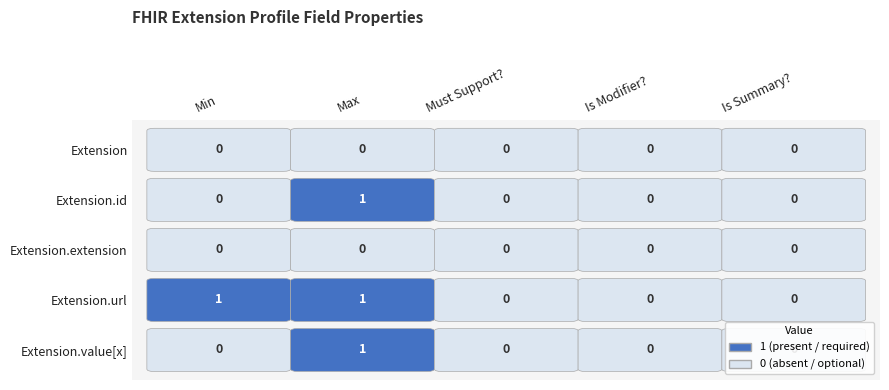

Rank the series by their maximum value, from highest to lowest.

Extension.id, Extension.url, Extension.value[x], Extension, Extension.extension